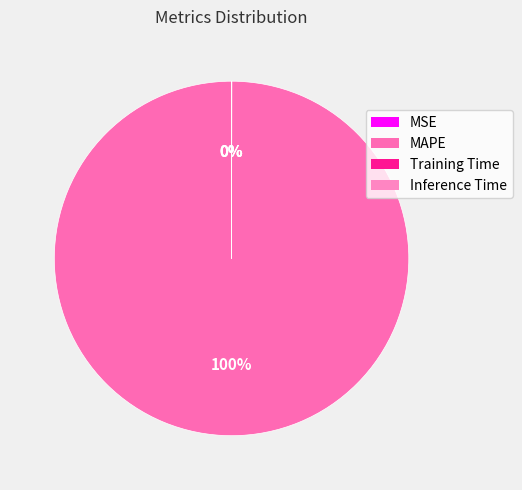

Which has a higher value, Inference Time or MSE?

Inference Time